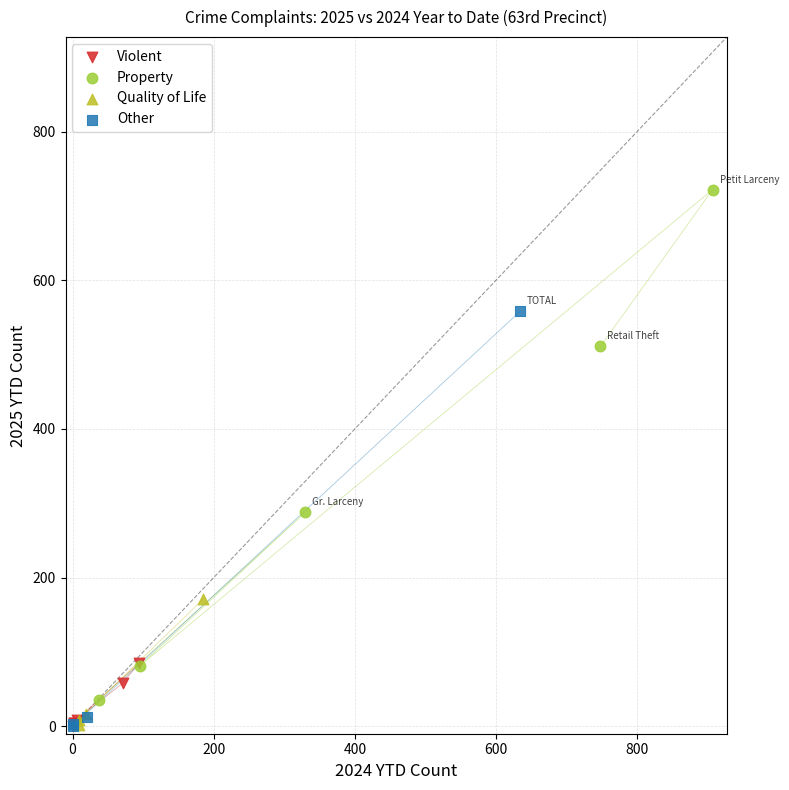

Which series reaches the maximum Y coordinate?

Property